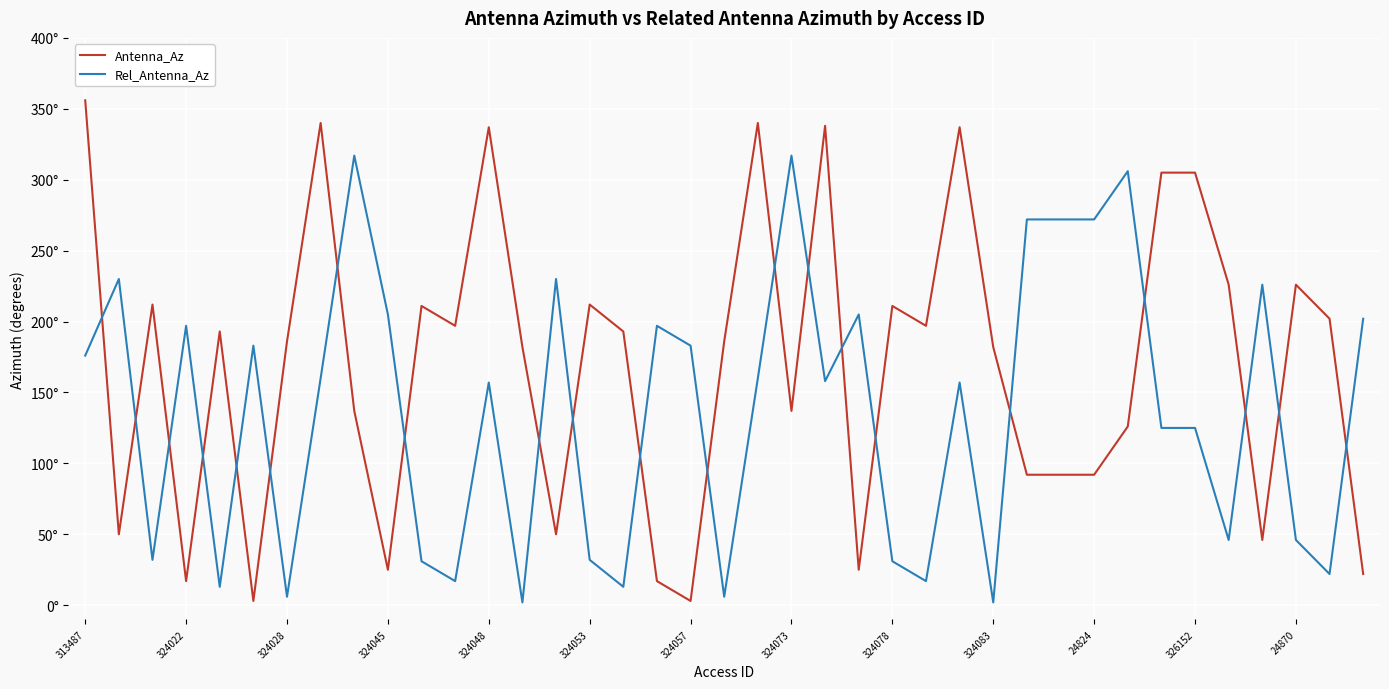

Does the chart have visible grid lines?

Yes